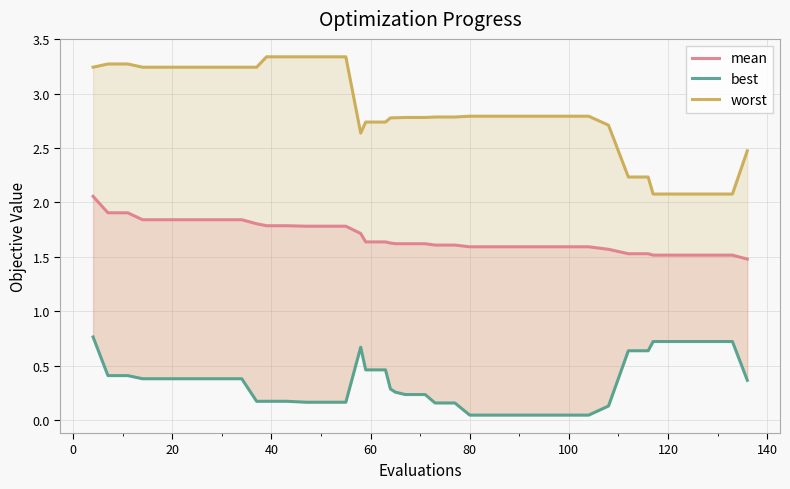

True or false: mean and best intersect in this chart.

False